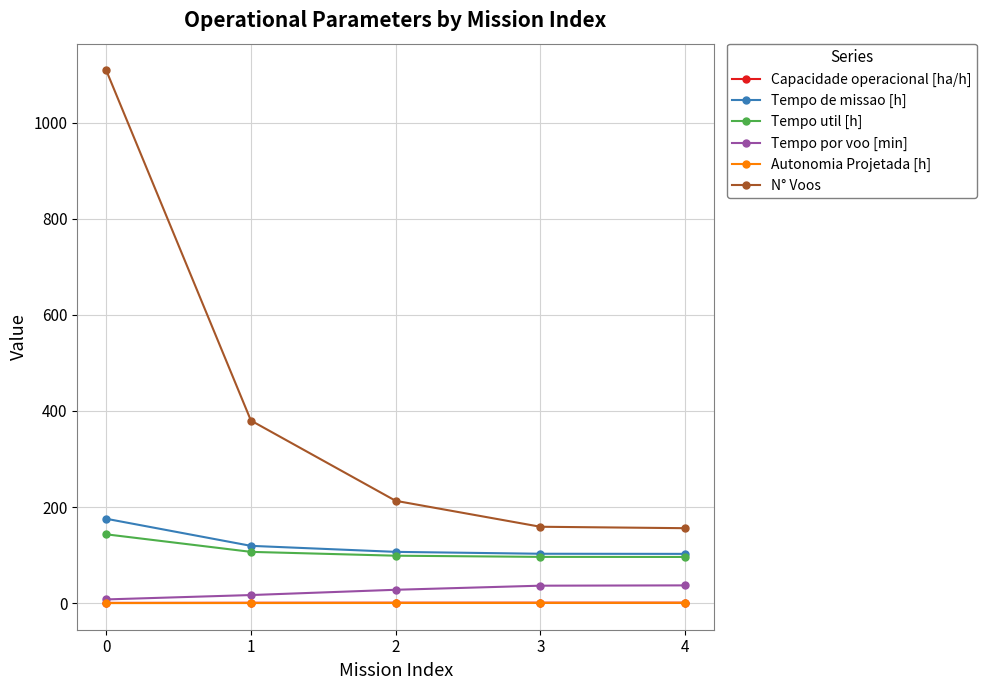

The Tempo de missao [h] series shows 56.9 at 4. True or false?

False